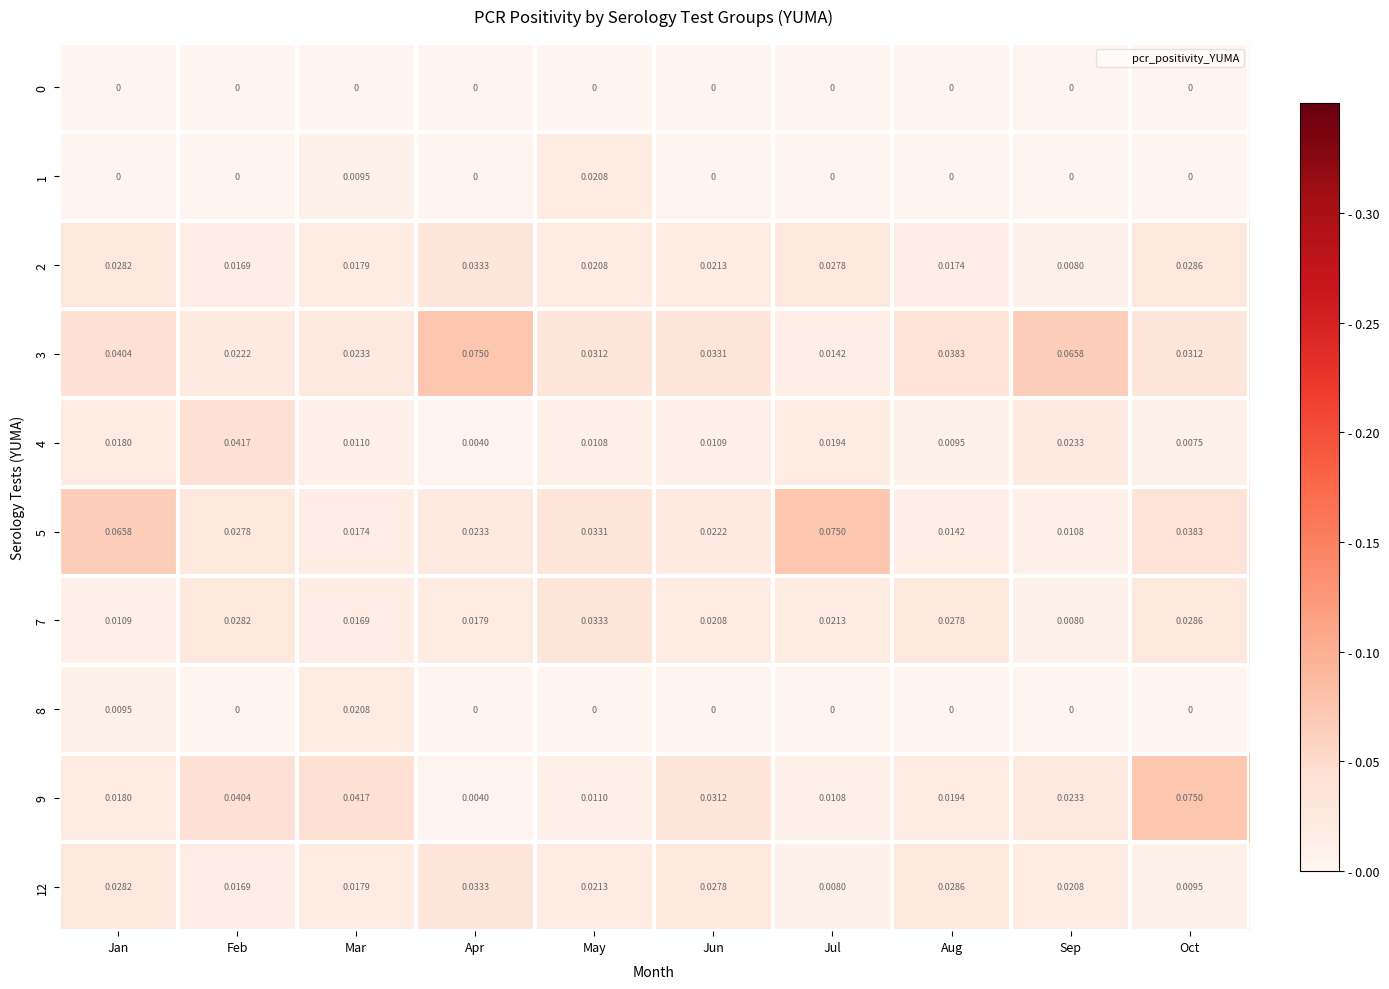

Which category has the highest value in the 7 series?

May